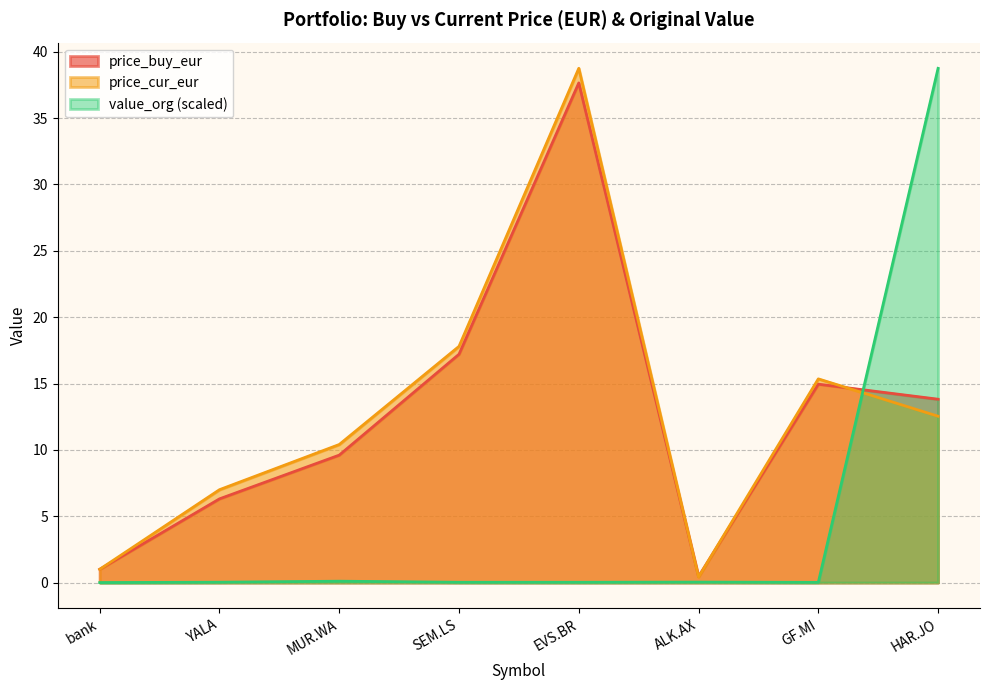

How many lines are shown in the chart?

3